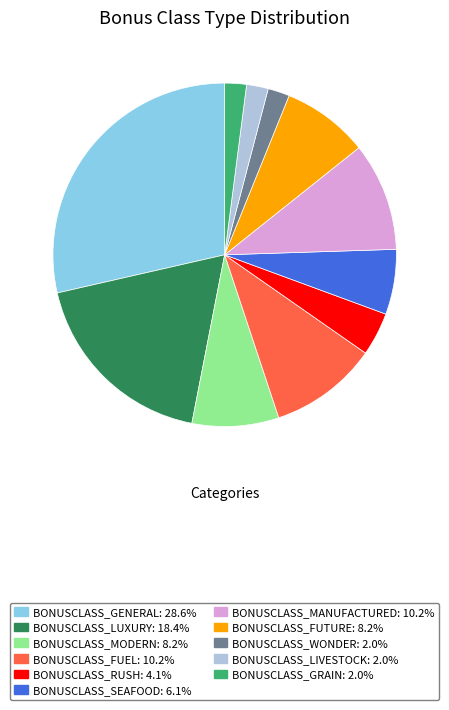

What is the ratio of the value at BONUSCLASS_LUXURY to the value at BONUSCLASS_SEAFOOD?

3.0